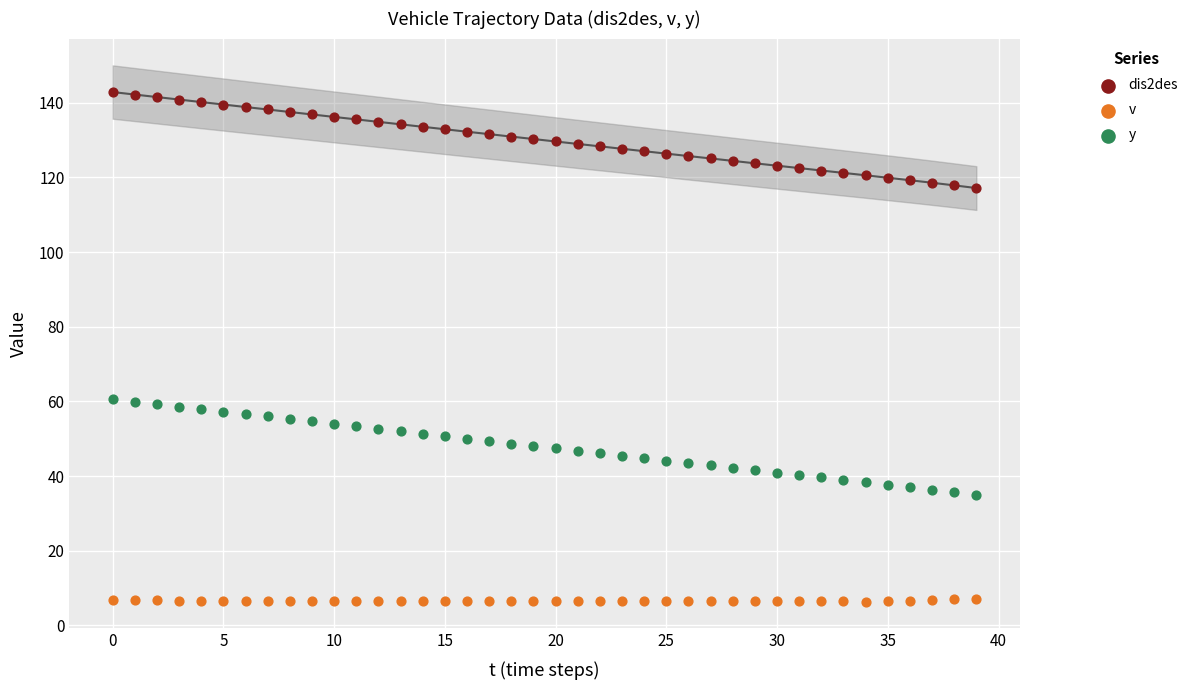

Which series reaches the minimum Y coordinate?

v